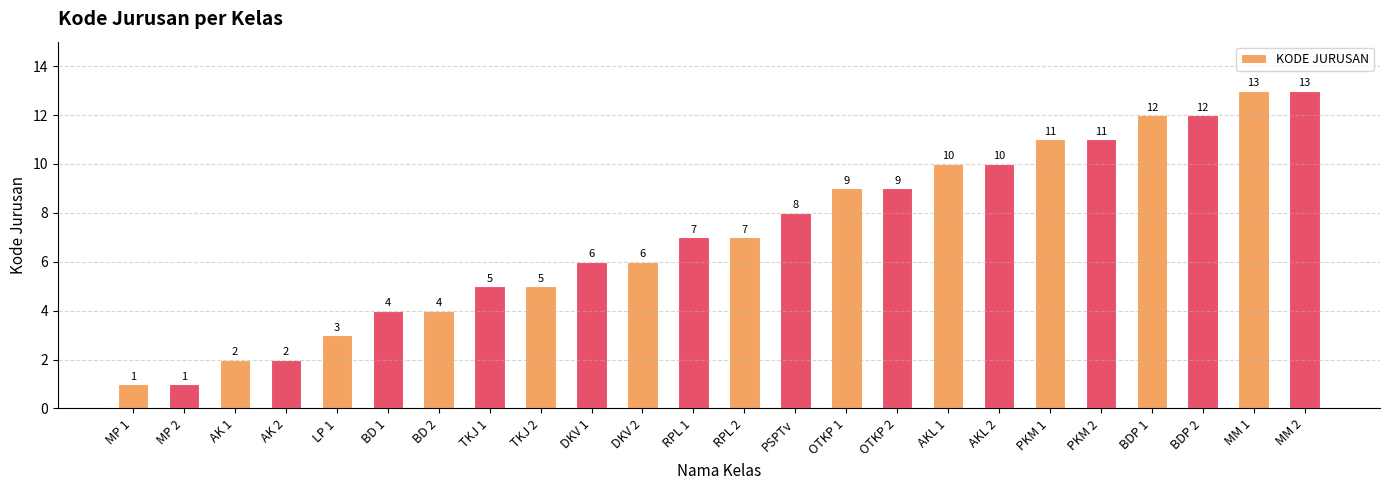

What is the difference between the maximum and minimum values?

12